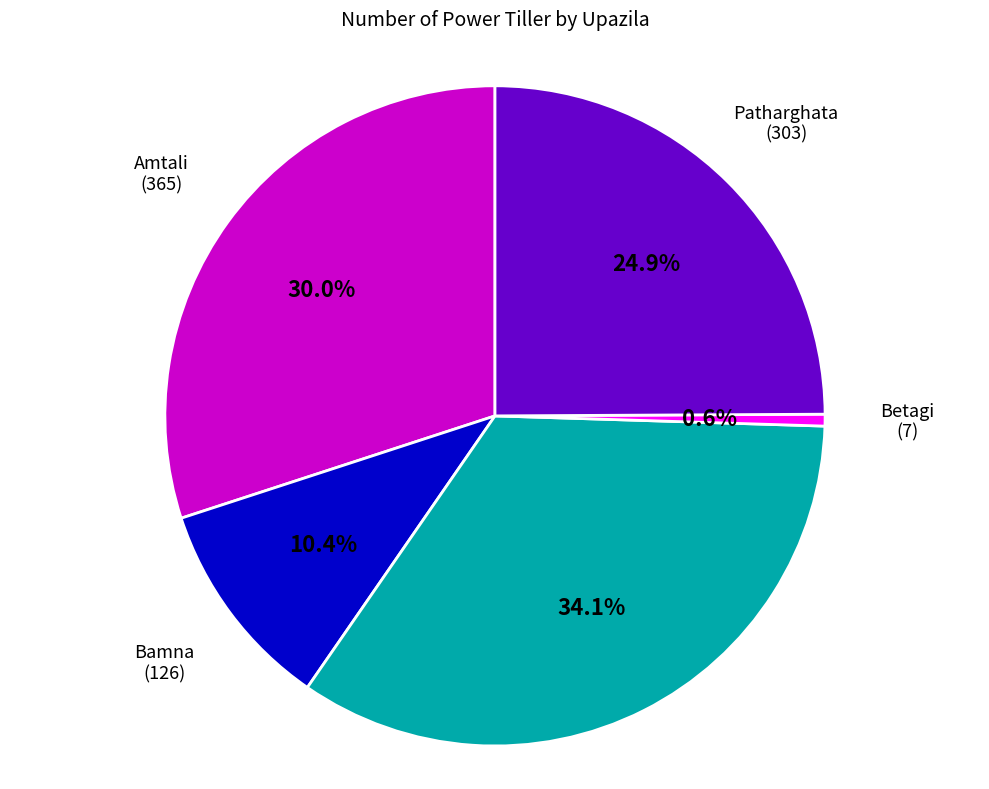

Does any single category account for the majority?

No